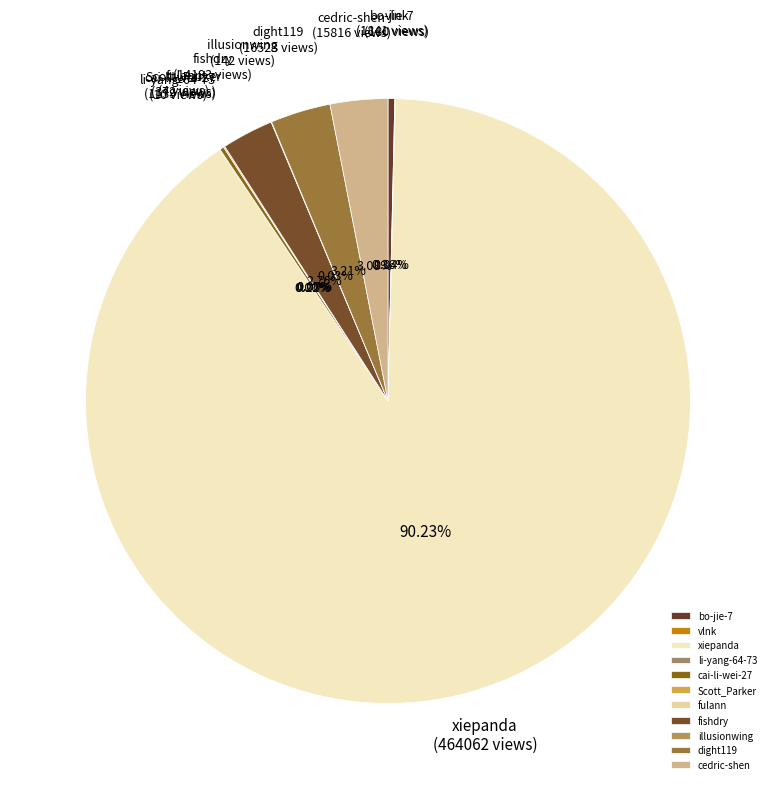

Which slice represents more than half of the pie?

xiepanda